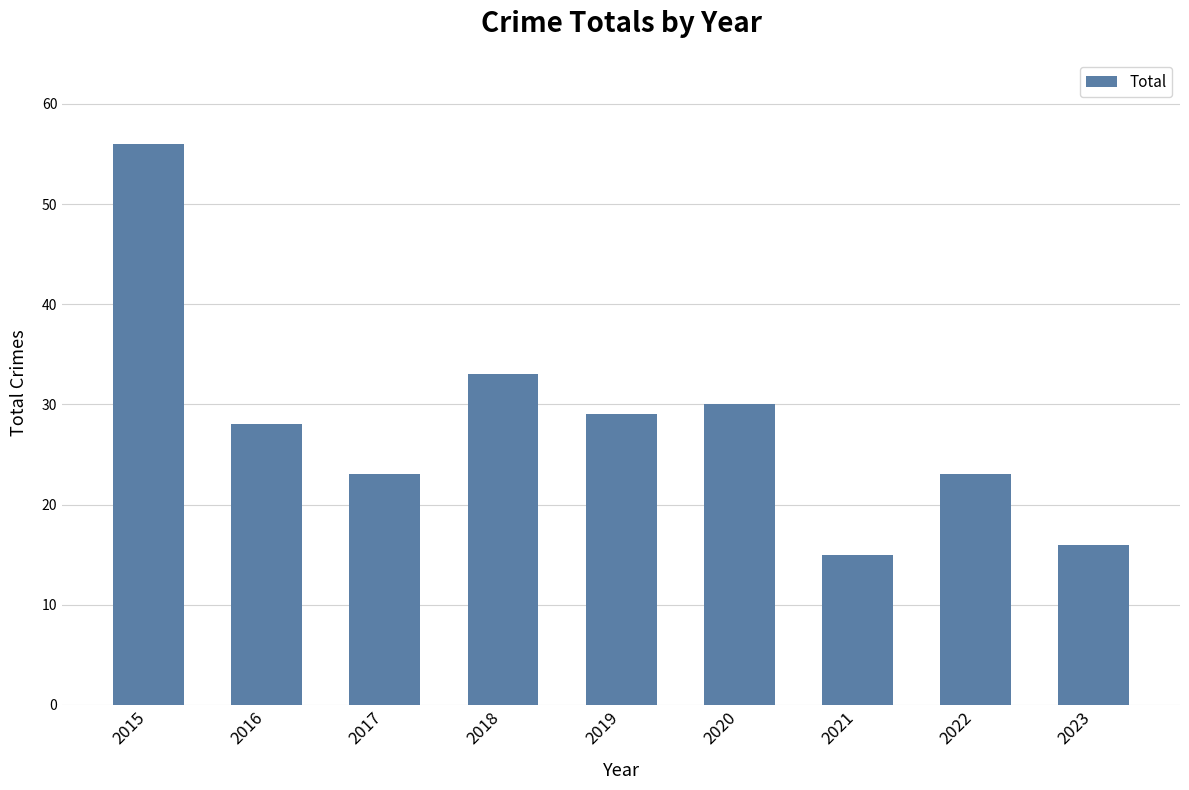

Which has a higher value, 2015 or 2023?

2015